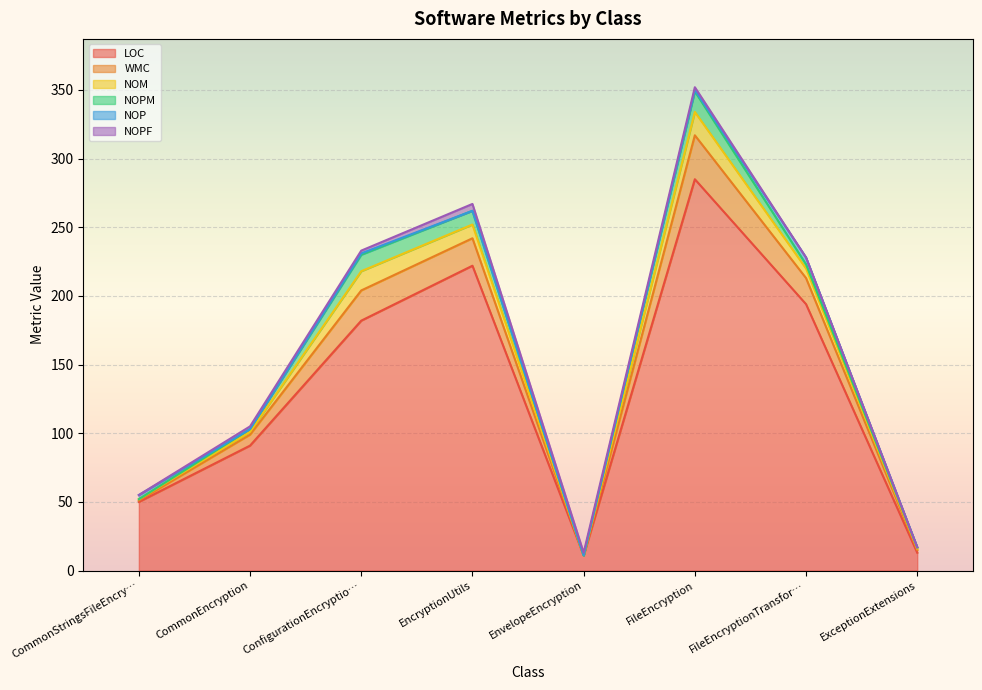

Which series has the largest range (max minus min)?

LOC